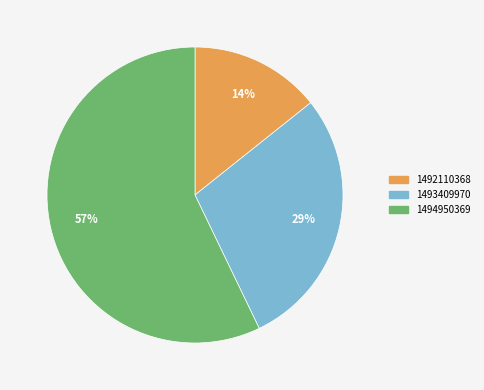

Does any single category account for the majority?

Yes